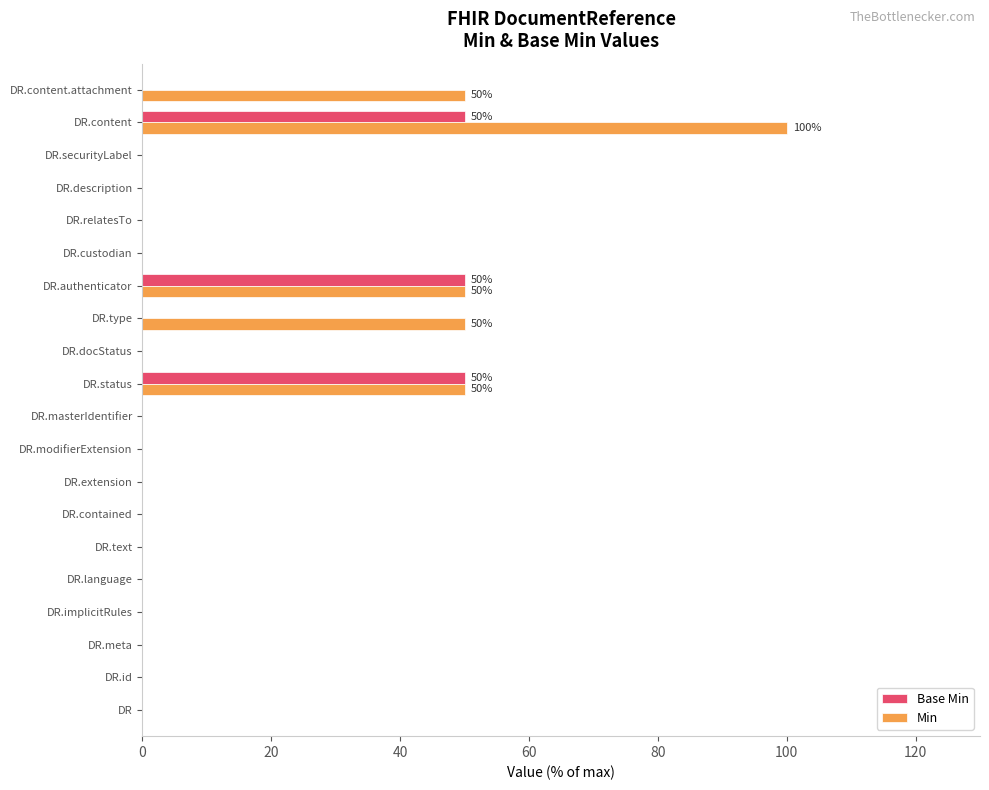

What is the greatest value displayed?

100